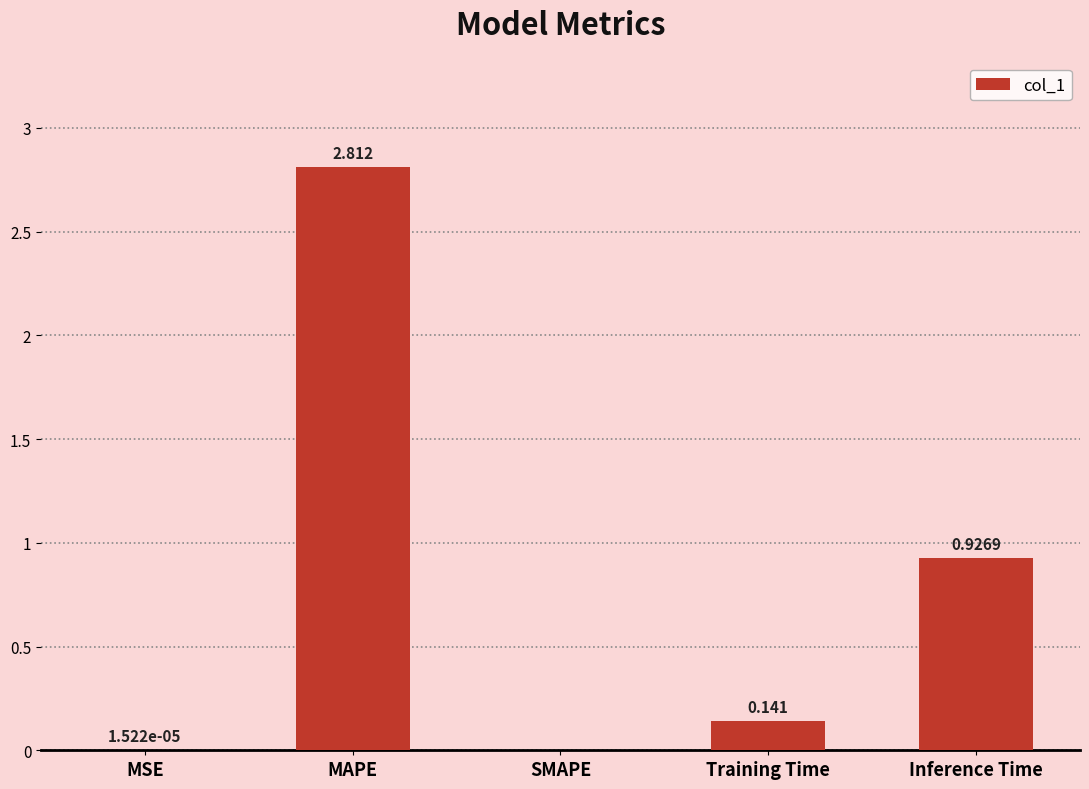

Which label corresponds to the largest value in the chart?

MAPE